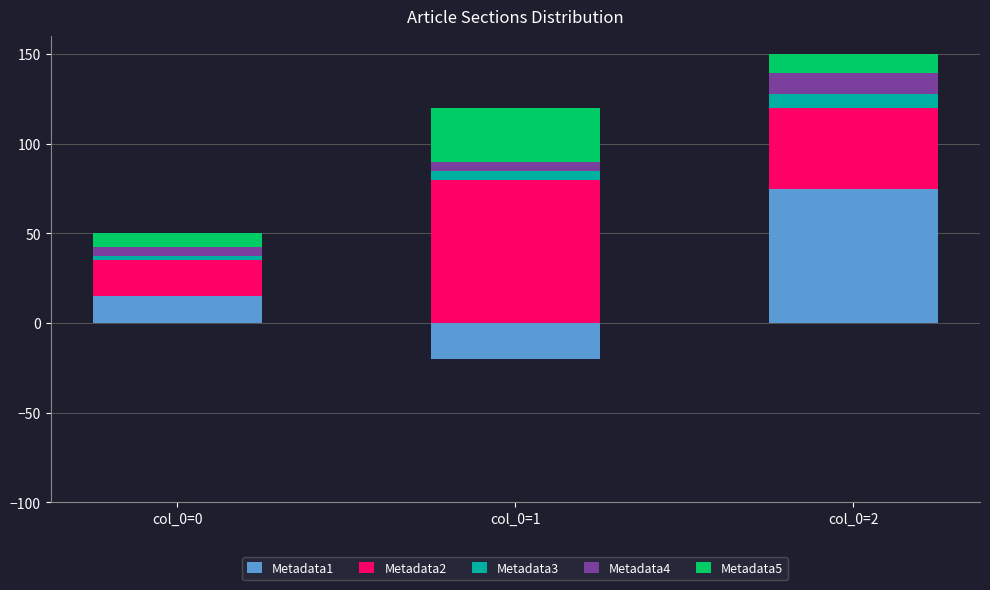

What is the value of the Metadata5 bar at the 1st from the left?

7.5